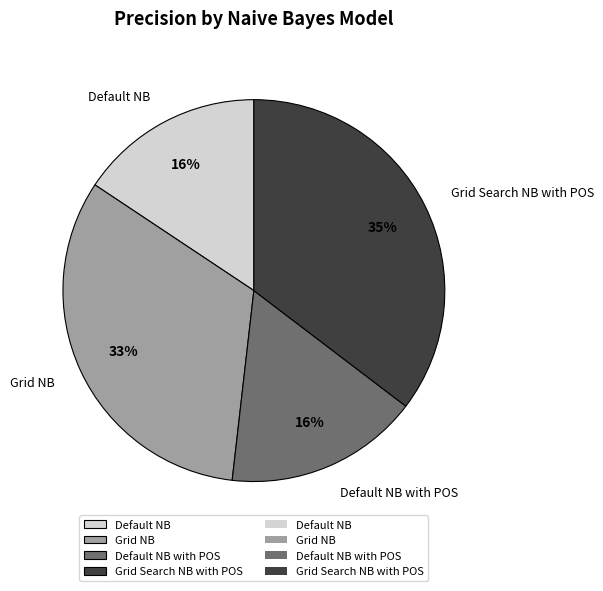

Does Default NB account for over 50% of the chart?

No